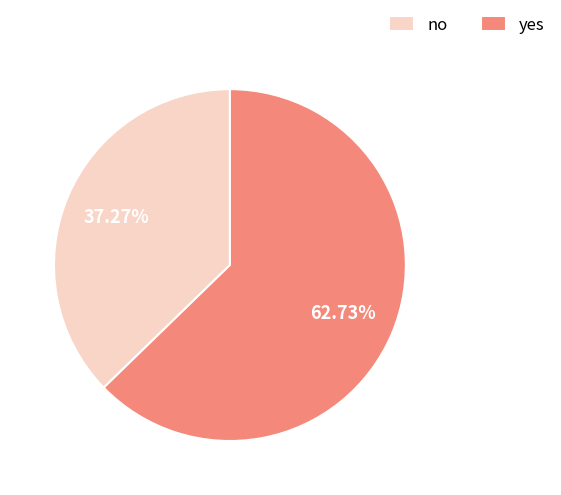

To the nearest percent, what is the difference between the largest and smallest slice percentages?

25%